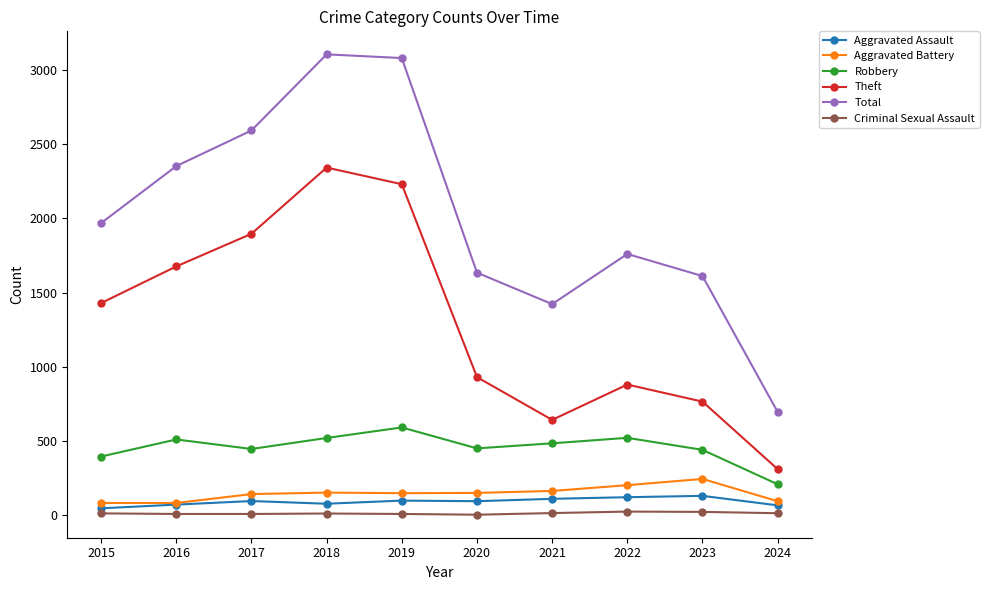

In Aggravated Assault, how many points are lower than both neighbors (excluding endpoints)?

2